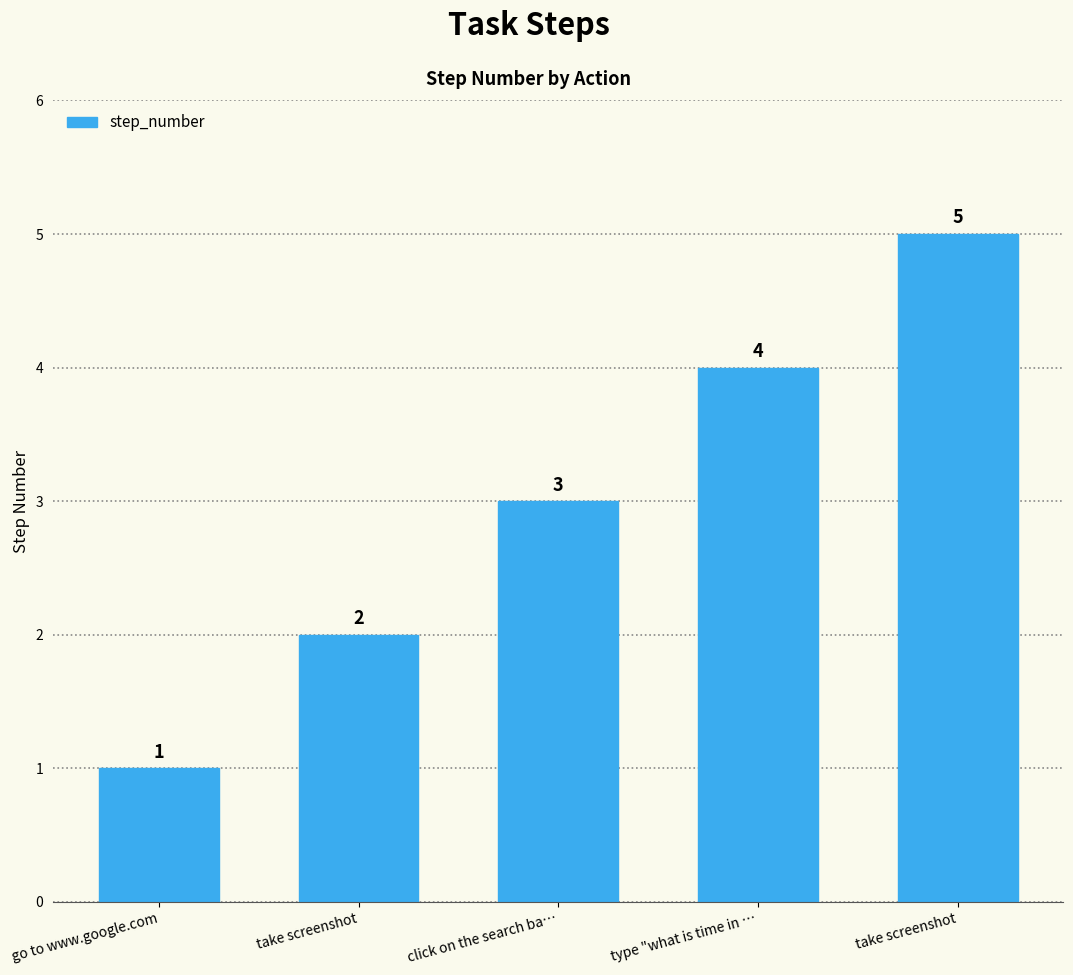

Reading left to right, extract all data points from this chart.

go to www.google.com=1	take screenshot=2	click on the search ba…=3	type "what is time in …=4	take screenshot=5